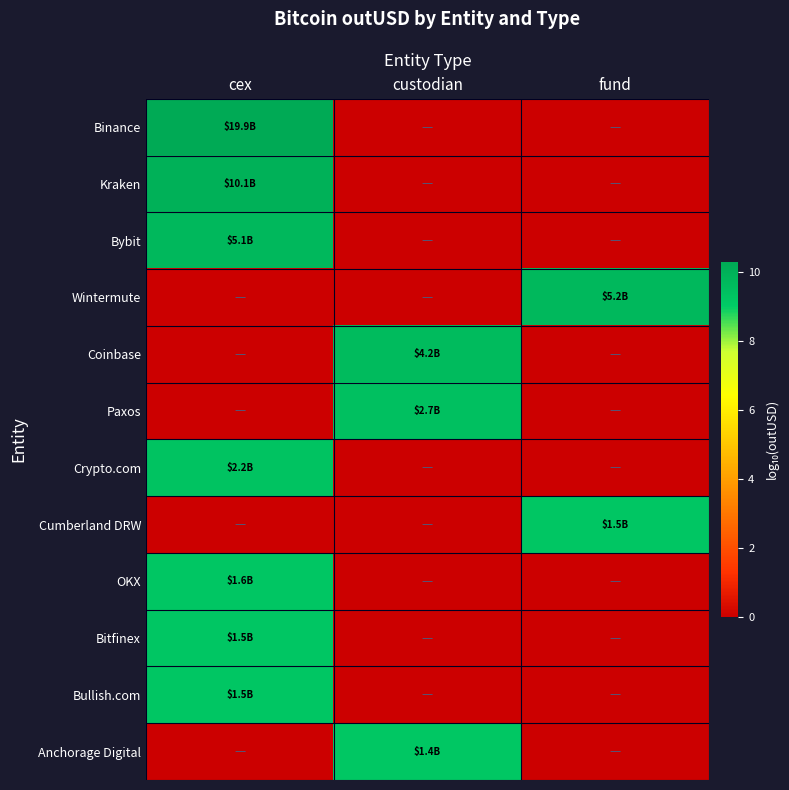

Which series has the largest total across all categories?

Binance